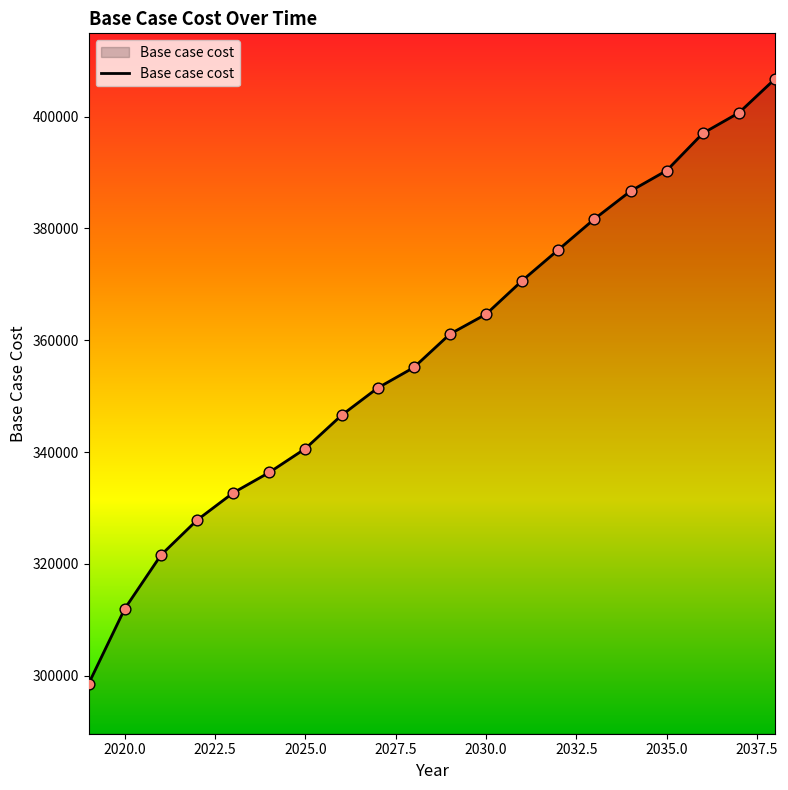

What is the greatest value displayed?

406758.0